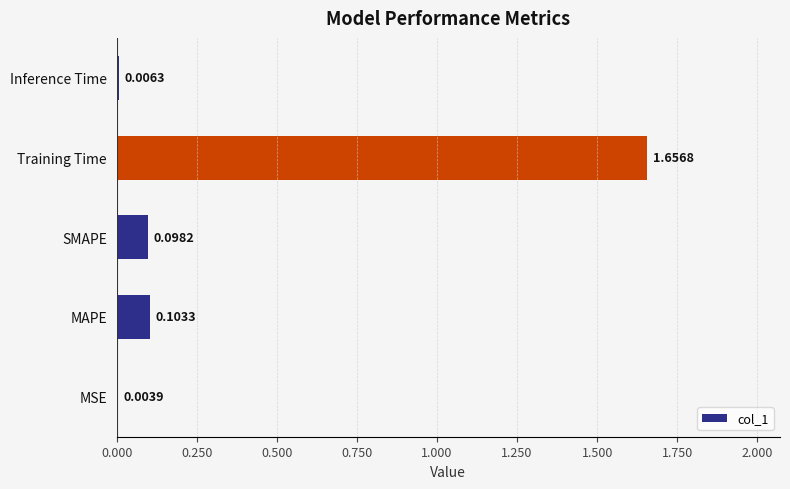

Which label corresponds to the largest value in the chart?

Training Time